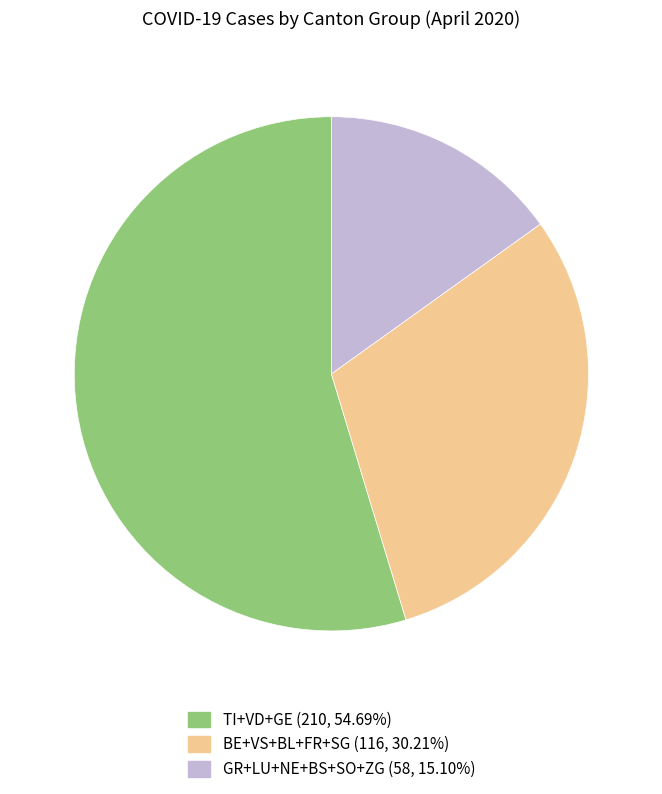

Count the number of slices in the pie.

3